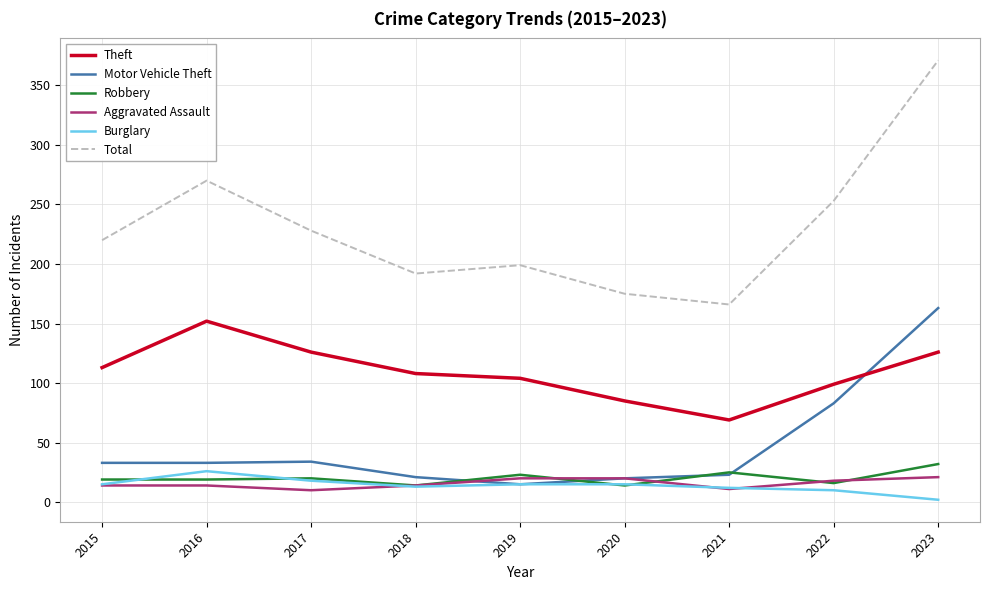

Is it true that Theft equals 108 at 2018?

True